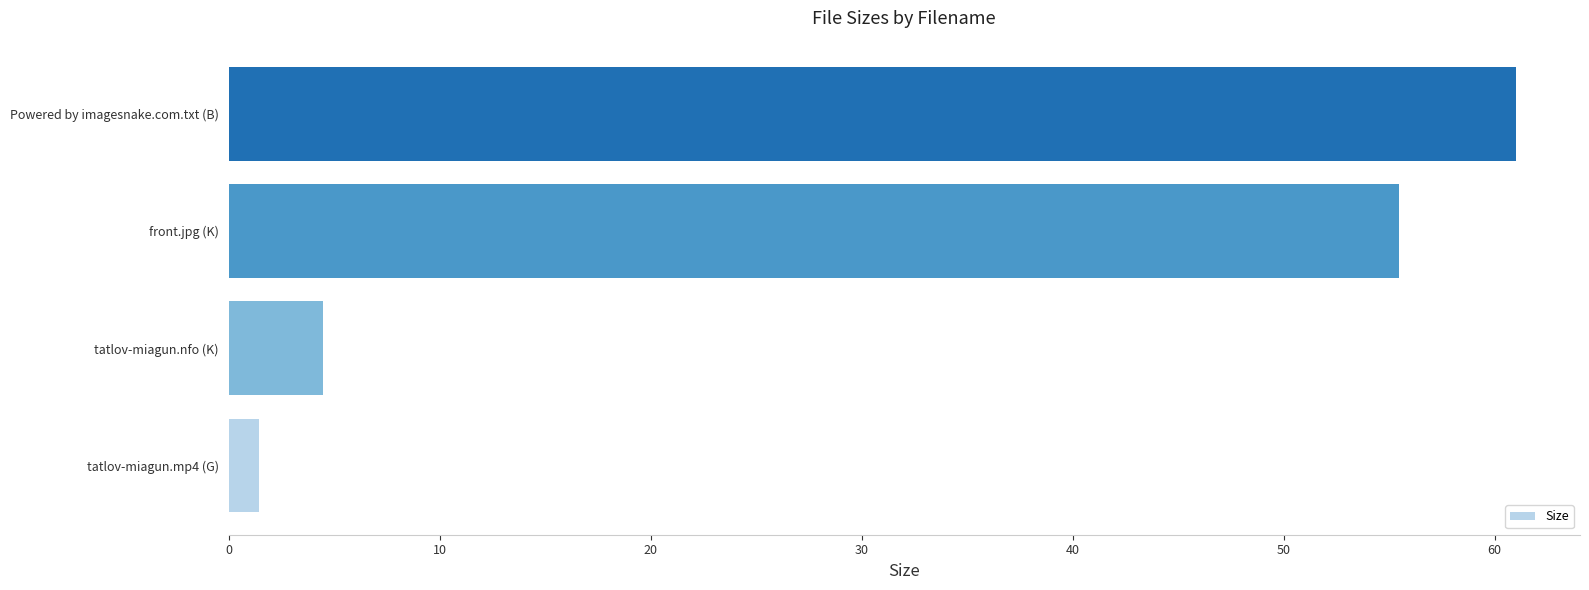

How many bars are there in total?

4